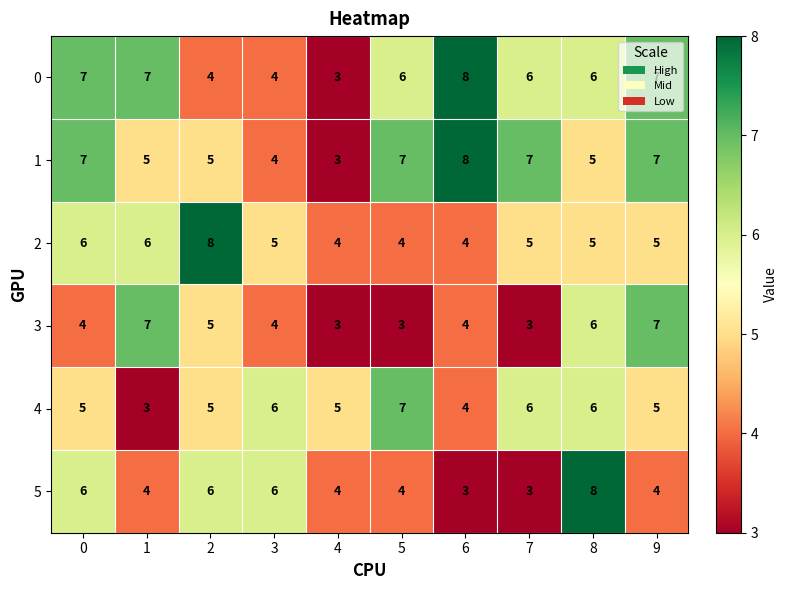

Which series changed the most between 4 and 8?

5